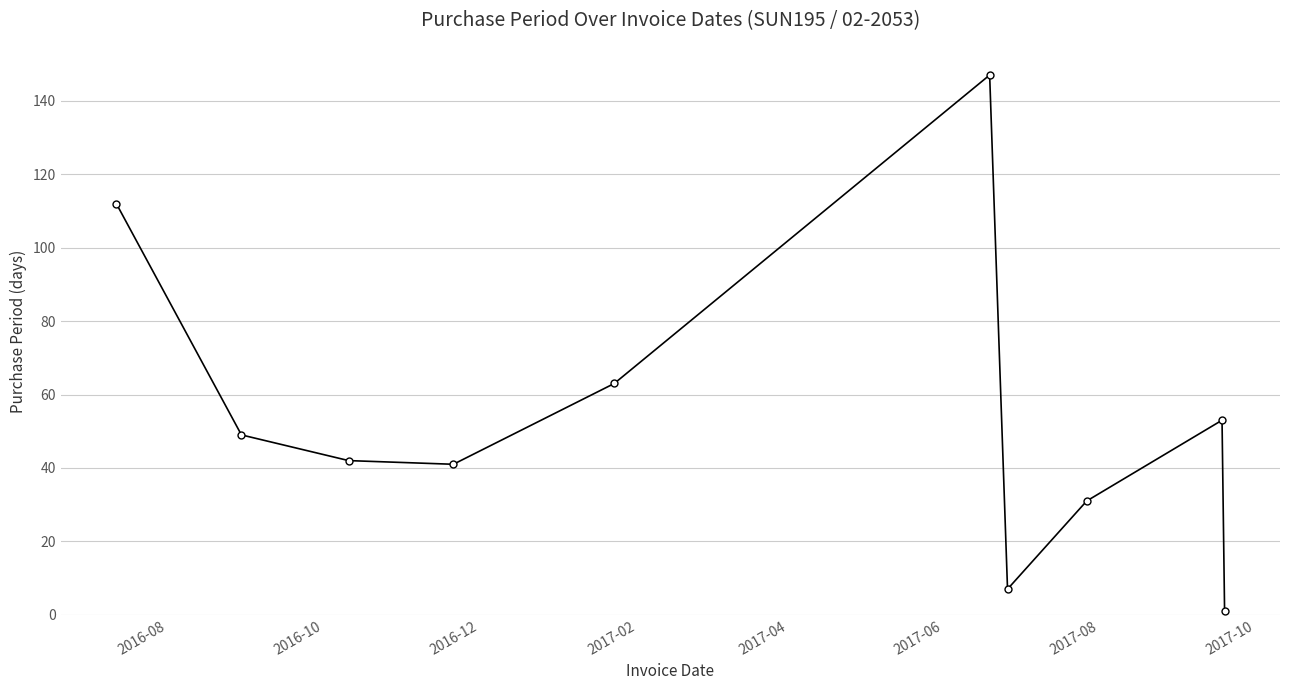

How many points are higher than both their immediate neighbors (excluding endpoints)?

2